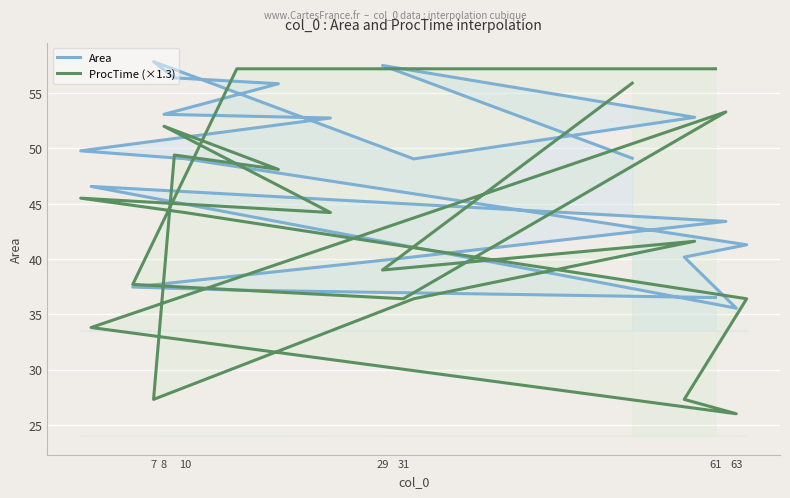

At how many categories does at least one series exceed 44?

15